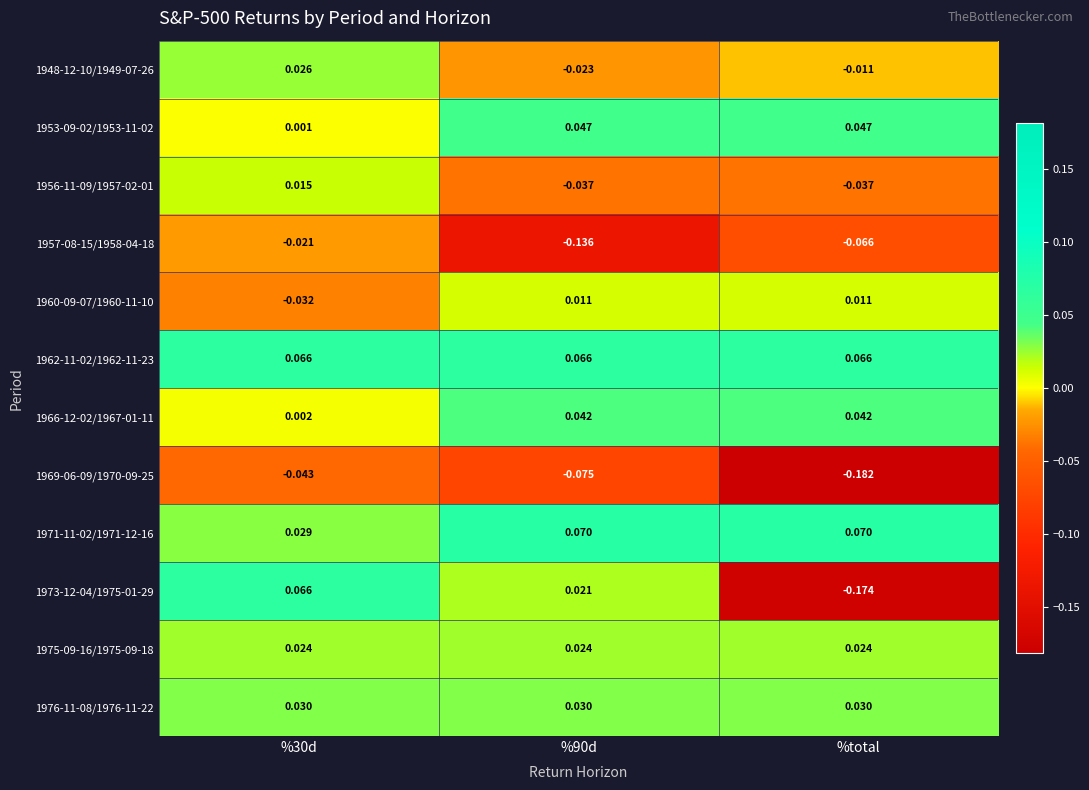

Rank the series at %90d from highest to lowest value.

1971-11-02/1971-12-16, 1962-11-02/1962-11-23, 1953-09-02/1953-11-02, 1966-12-02/1967-01-11, 1976-11-08/1976-11-22, 1975-09-16/1975-09-18, 1973-12-04/1975-01-29, 1960-09-07/1960-11-10, 1948-12-10/1949-07-26, 1956-11-09/1957-02-01, 1969-06-09/1970-09-25, 1957-08-15/1958-04-18